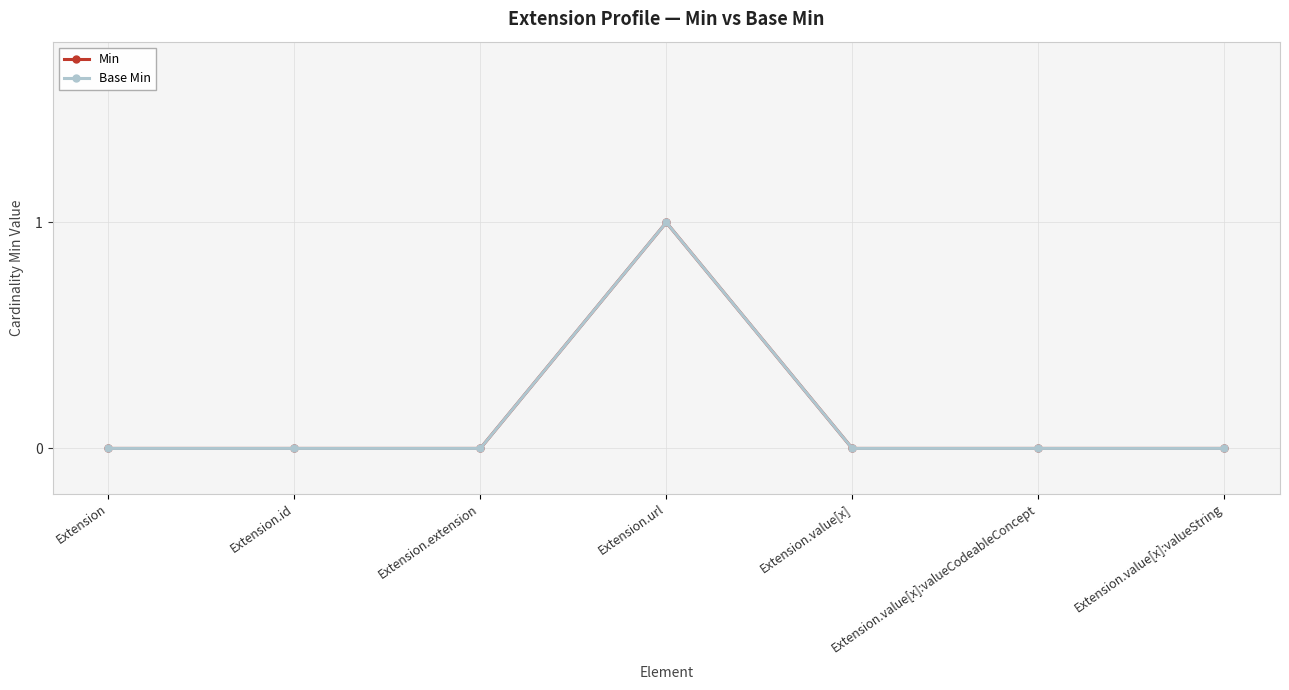

Is this an area chart (filled region under the line)?

No